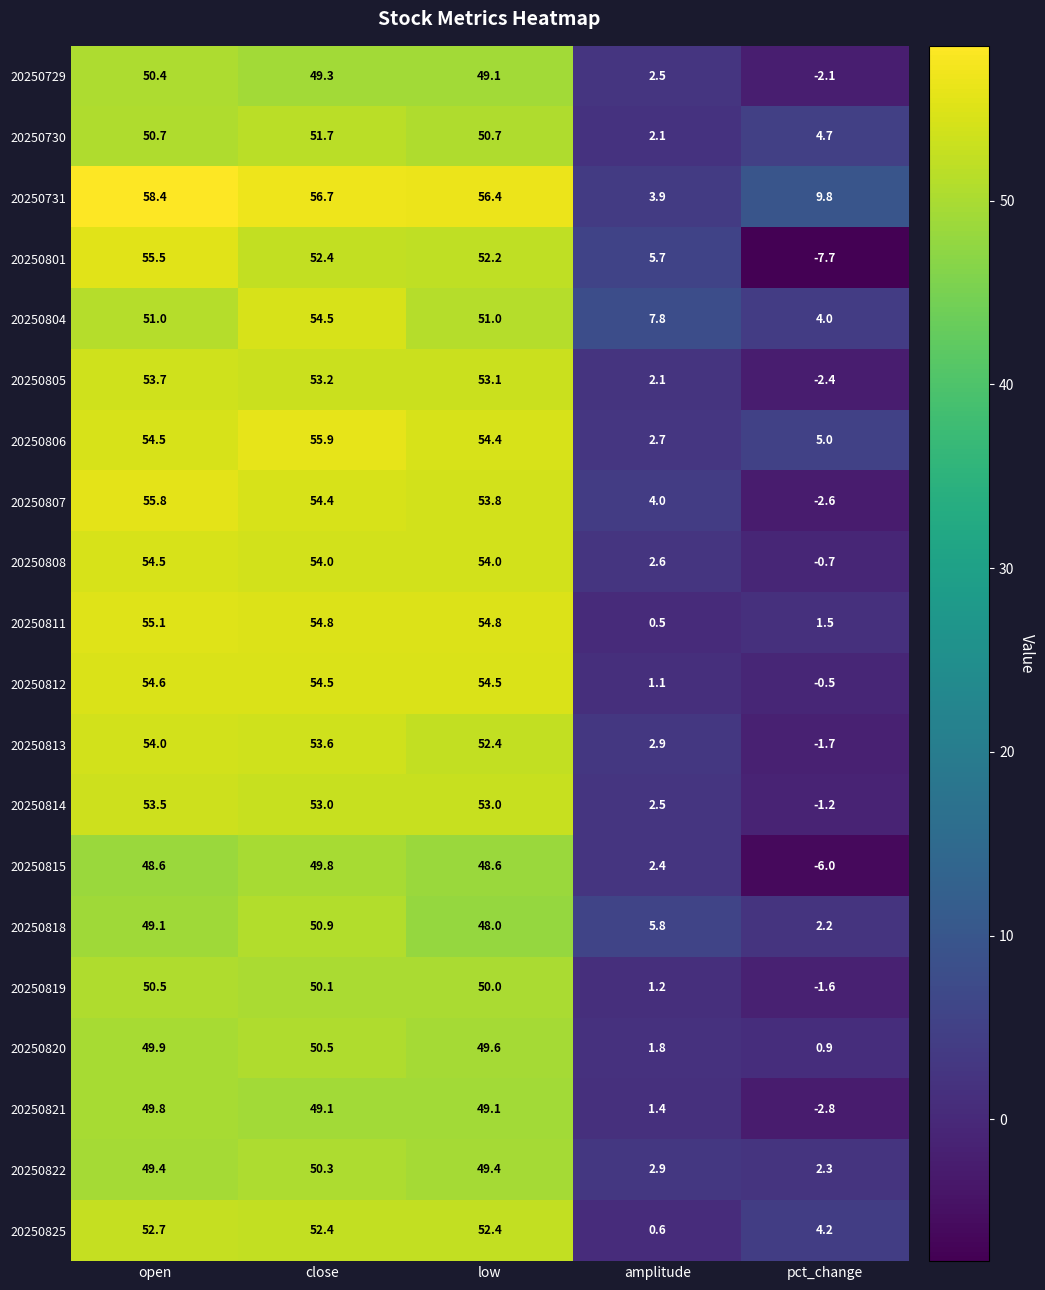

True or false: 20250820 has a value of 1.8 at amplitude.

True